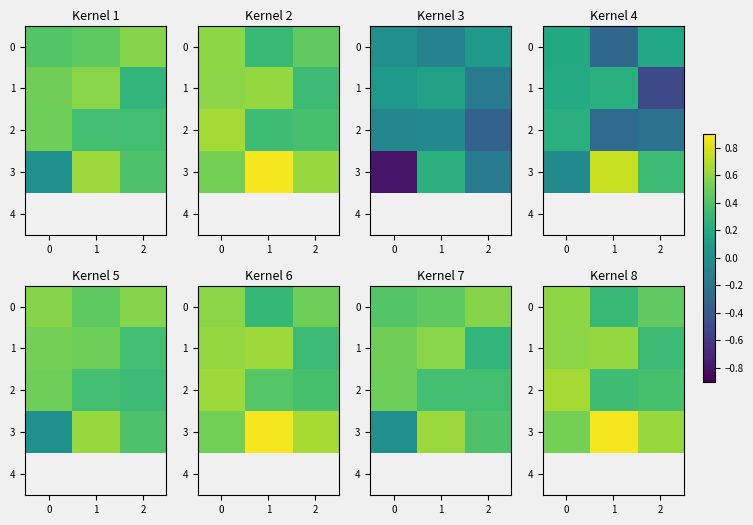

How many data points does each series have?

3